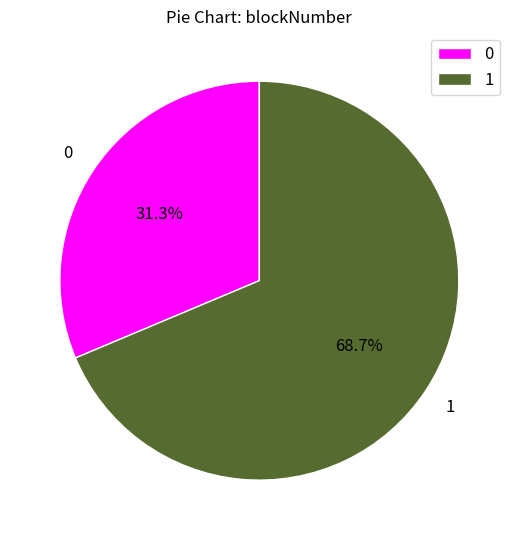

To the nearest percent, what portion does 1 represent?

69%